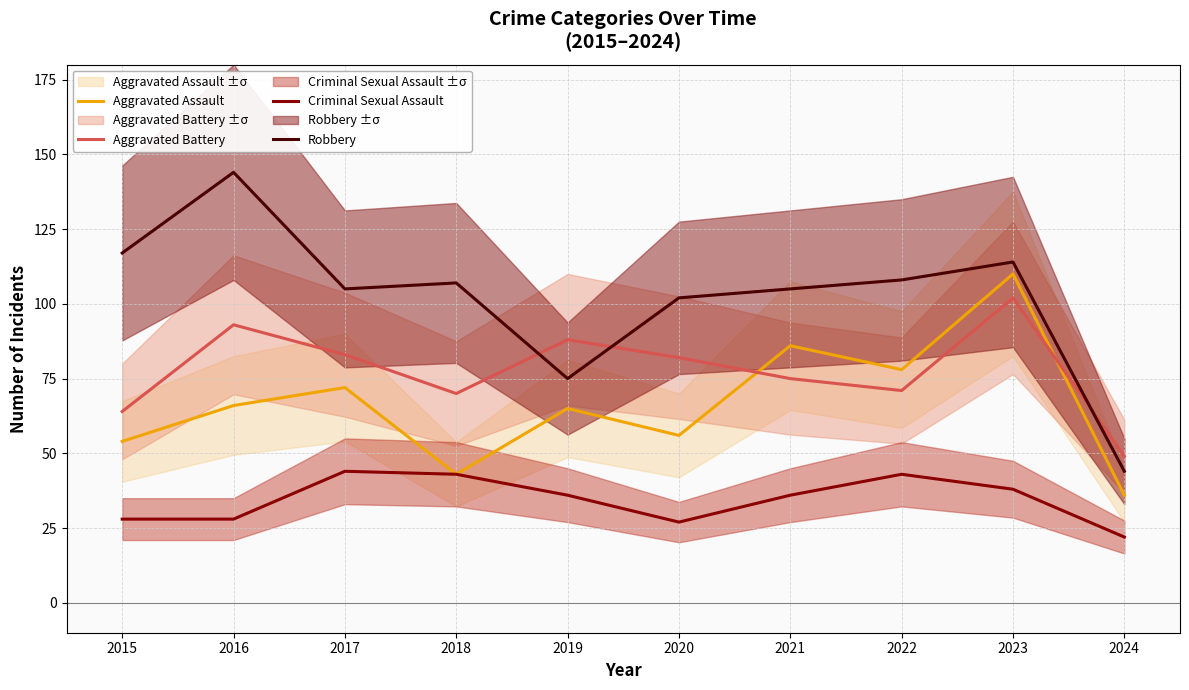

Reading right to left, transcribe all the data shown in this chart.

Aggravated Assault: 36	110	78	86	56	65	43	72	66	54
Aggravated Battery: 49	102	71	75	82	88	70	83	93	64
Criminal Sexual Assault: 22	38	43	36	27	36	43	44	28	28
Robbery: 44	114	108	105	102	75	107	105	144	117